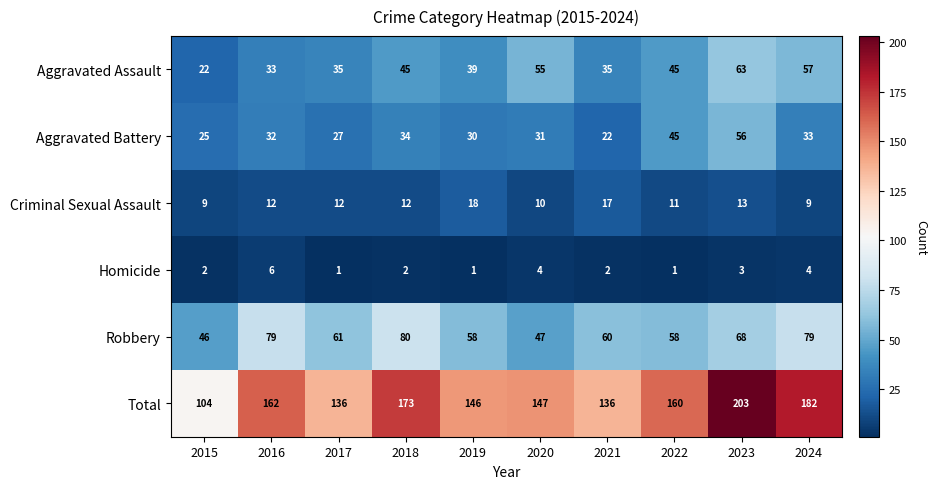

How many categories are shown in the chart?

10